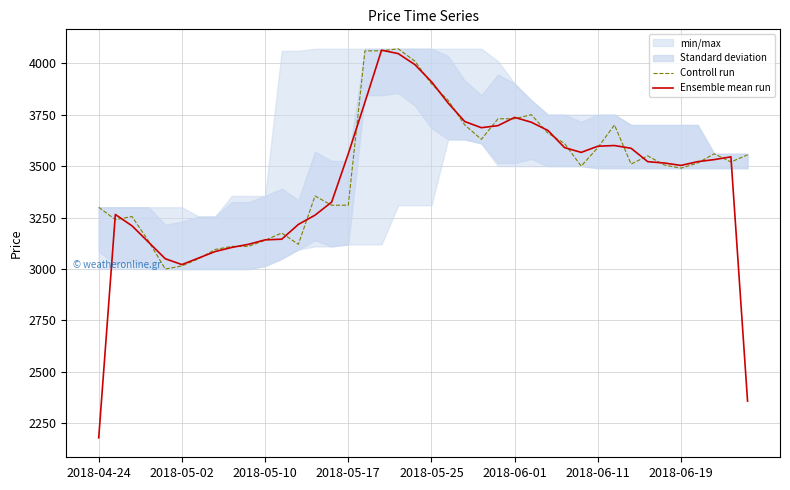

What is the total value across all series at 33?

7071.7